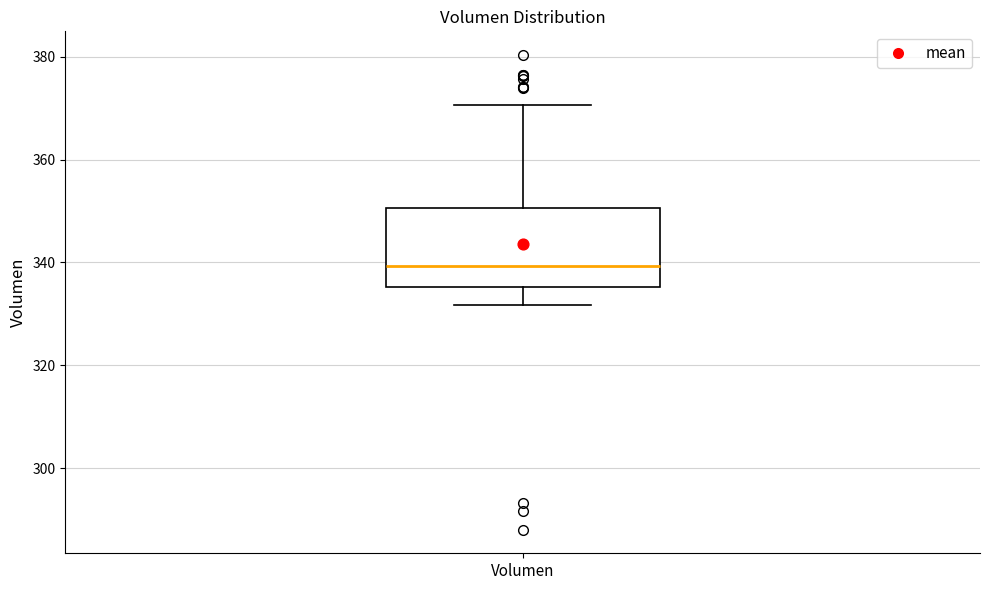

Where does the median line of the box for Volumen sit on the y-axis? The values are not printed on the chart, so give them approximately, as read against the axis.

340